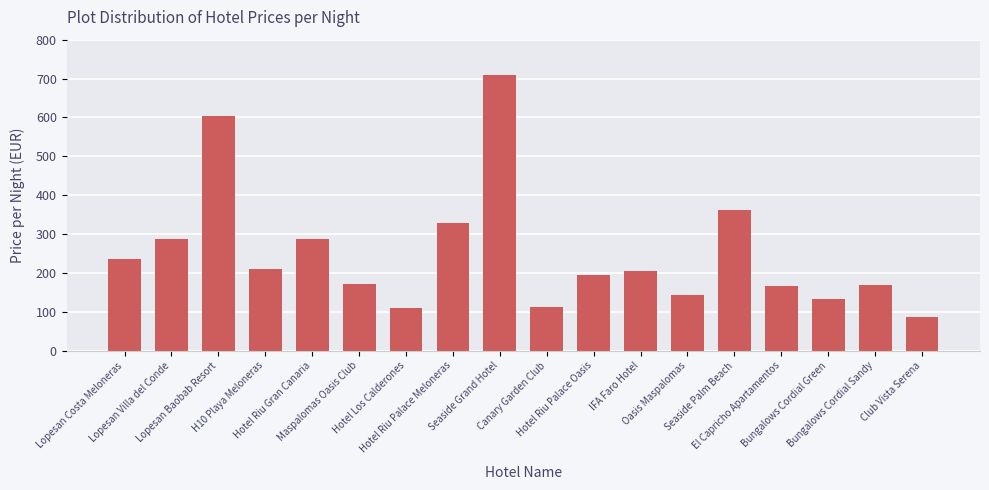

Between Canary Garden Club and H10 Playa Meloneras, which is larger?

H10 Playa Meloneras